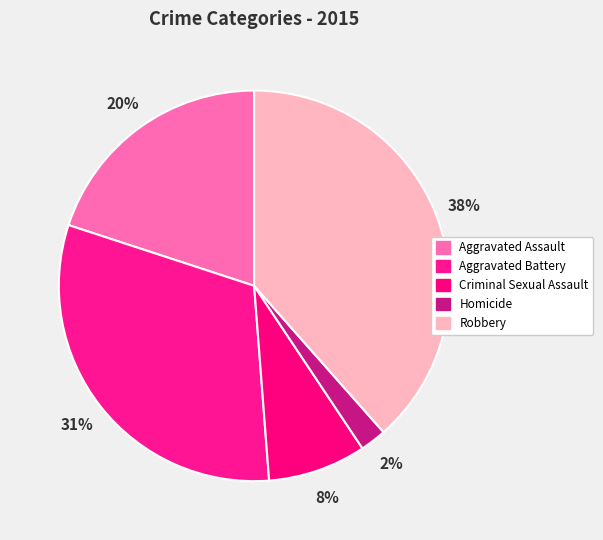

How many segments does this pie chart have?

5